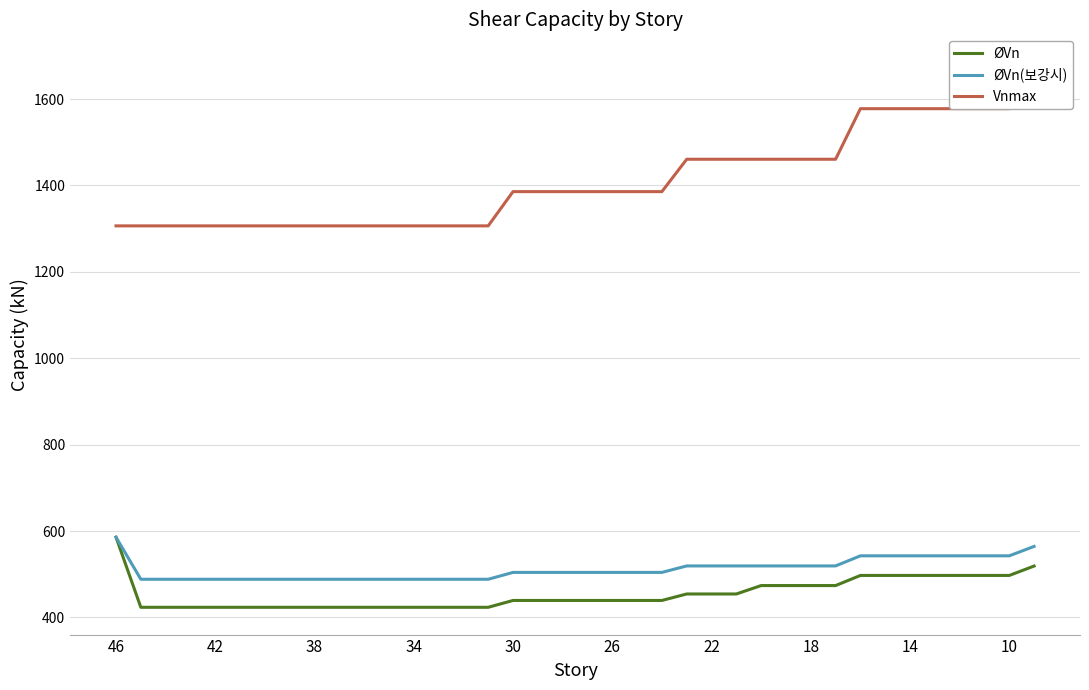

How many data points does each series have?

38